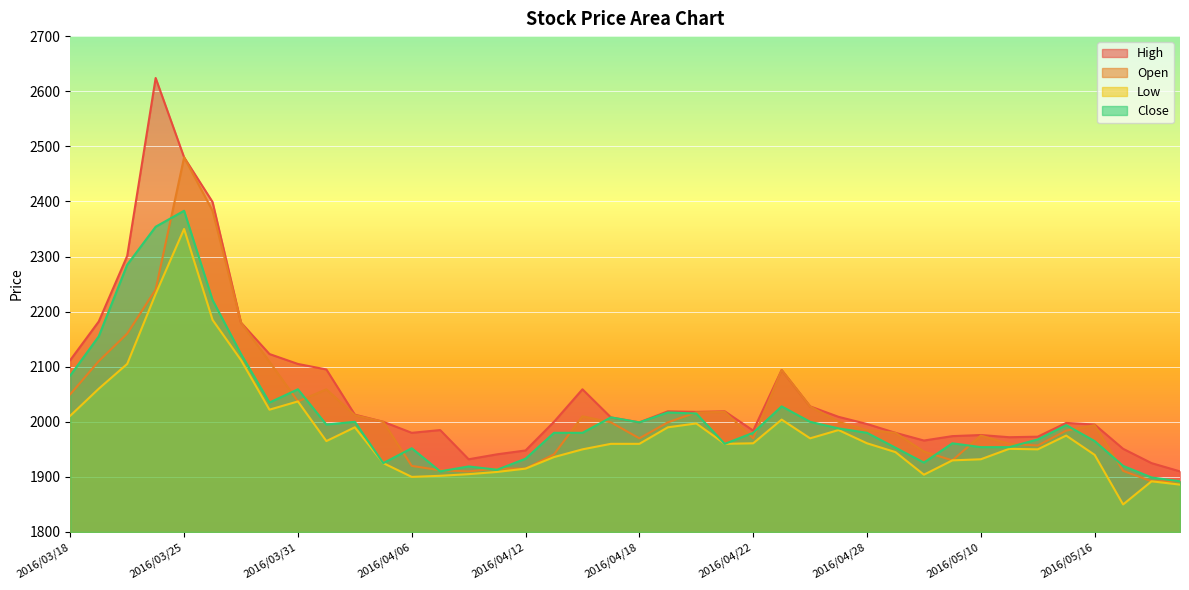

True or false: Low and Close intersect in this chart.

False